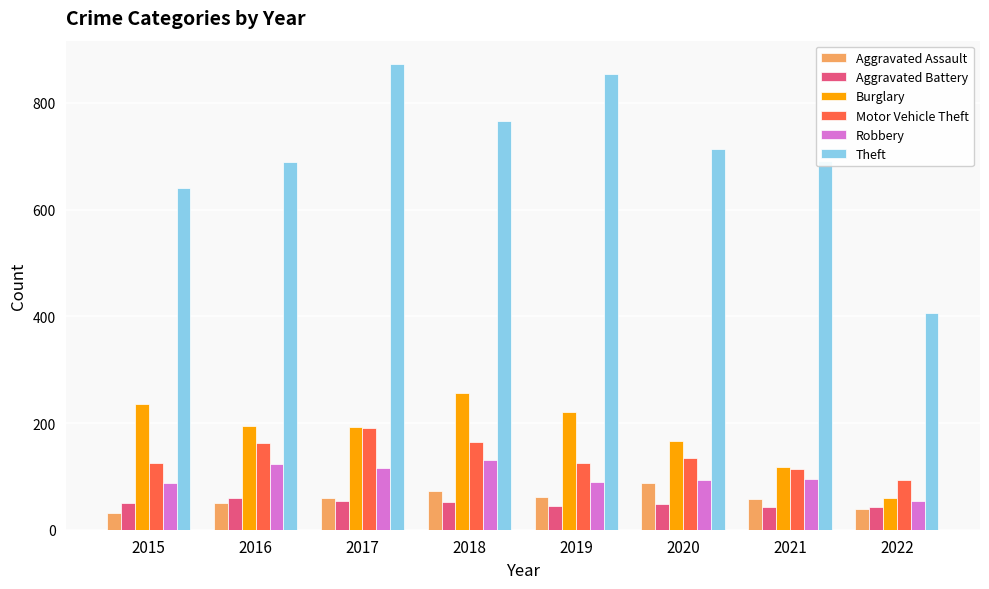

Where is Motor Vehicle Theft nearest to the value 142?

2020